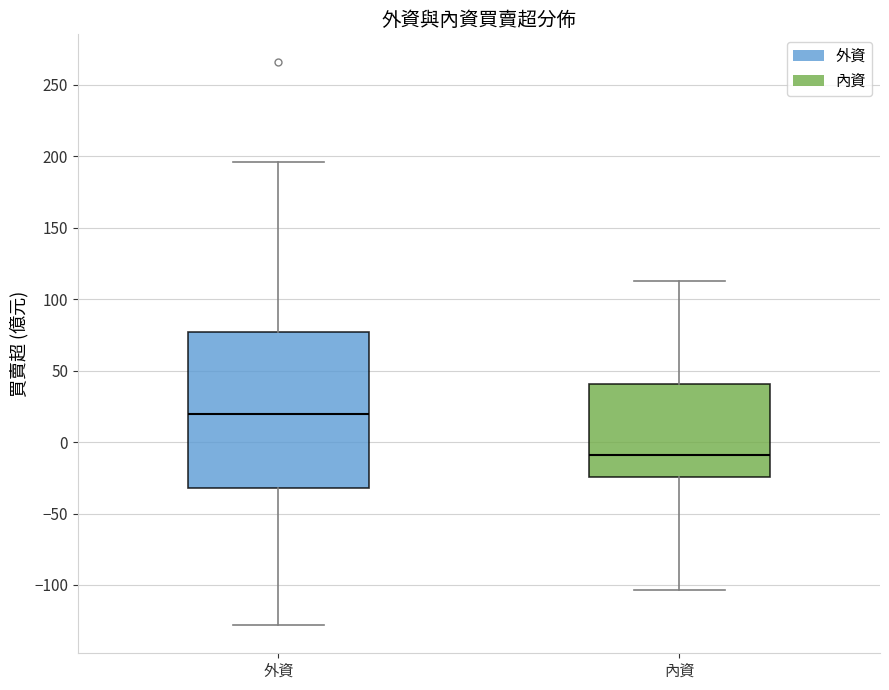

Where does the median line of the box for 內資 sit on the y-axis? The values are not printed on the chart, so give them approximately, as read against the axis.

-10